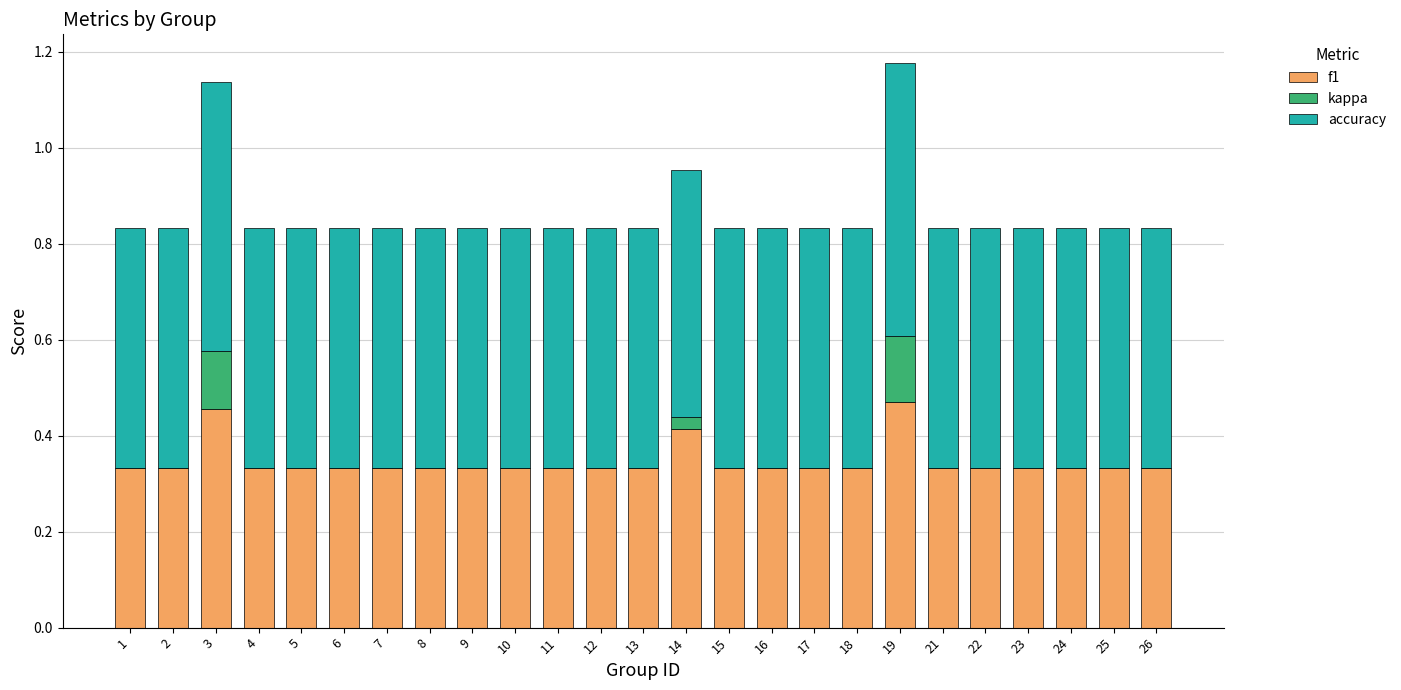

What is the total value across all series at 16?

0.8